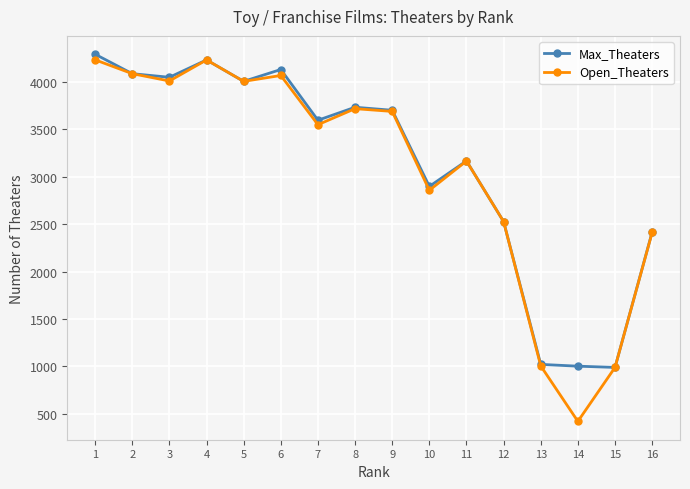

Between 8 and 14, which series saw the biggest shift?

Open_Theaters